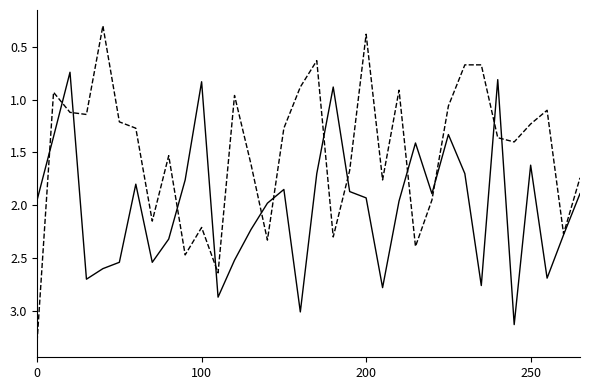

Count the number of data series in this chart.

2